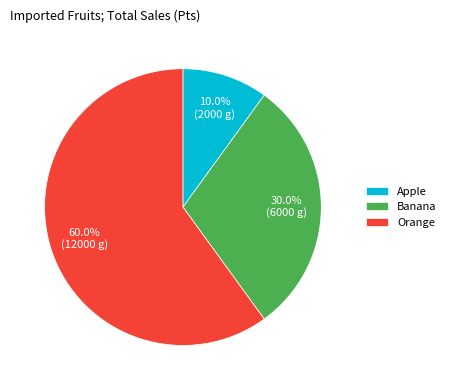

Between Apple and Orange, which is larger?

Orange